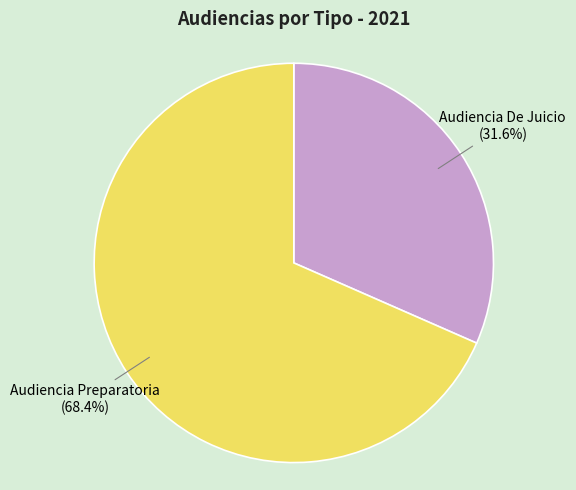

Does any single category account for the majority?

Yes